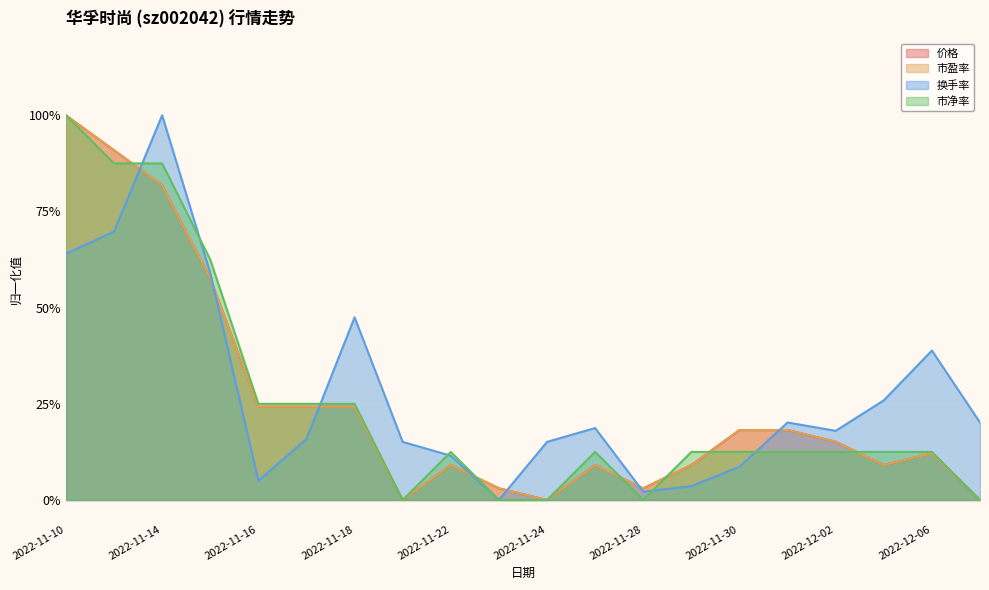

Reading left to right, list all the values displayed in this chart.

价格: 2022-11-10=1.0	2022-11-11=0.9	2022-11-14=0.8	2022-11-15=0.6	2022-11-16=0.2	2022-11-17=0.2	2022-11-18=0.2	2022-11-21=0.0	2022-11-22=0.1	2022-11-23=0.0	2022-11-24=0.0	2022-11-25=0.1	2022-11-28=0.0	2022-11-29=0.1	2022-11-30=0.2	2022-12-01=0.2	2022-12-02=0.2	2022-12-05=0.1	2022-12-06=0.1	2022-12-07=0.0
市盈率: 2022-11-10=1.0	2022-11-11=0.9	2022-11-14=0.8	2022-11-15=0.6	2022-11-16=0.2	2022-11-17=0.2	2022-11-18=0.2	2022-11-21=0.0	2022-11-22=0.1	2022-11-23=0.0	2022-11-24=0.0	2022-11-25=0.1	2022-11-28=0.0	2022-11-29=0.1	2022-11-30=0.2	2022-12-01=0.2	2022-12-02=0.2	2022-12-05=0.1	2022-12-06=0.1	2022-12-07=0.0
换手率: 2022-11-10=0.6	2022-11-11=0.7	2022-11-14=1.0	2022-11-15=0.6	2022-11-16=0.1	2022-11-17=0.2	2022-11-18=0.5	2022-11-21=0.2	2022-11-22=0.1	2022-11-23=0.0	2022-11-24=0.2	2022-11-25=0.2	2022-11-28=0.0	2022-11-29=0.0	2022-11-30=0.1	2022-12-01=0.2	2022-12-02=0.2	2022-12-05=0.3	2022-12-06=0.4	2022-12-07=0.2
市净率: 2022-11-10=1.0	2022-11-11=0.9	2022-11-14=0.9	2022-11-15=0.6	2022-11-16=0.3	2022-11-17=0.3	2022-11-18=0.3	2022-11-21=0.0	2022-11-22=0.1	2022-11-23=0.0	2022-11-24=0.0	2022-11-25=0.1	2022-11-28=0.0	2022-11-29=0.1	2022-11-30=0.1	2022-12-01=0.1	2022-12-02=0.1	2022-12-05=0.1	2022-12-06=0.1	2022-12-07=0.0